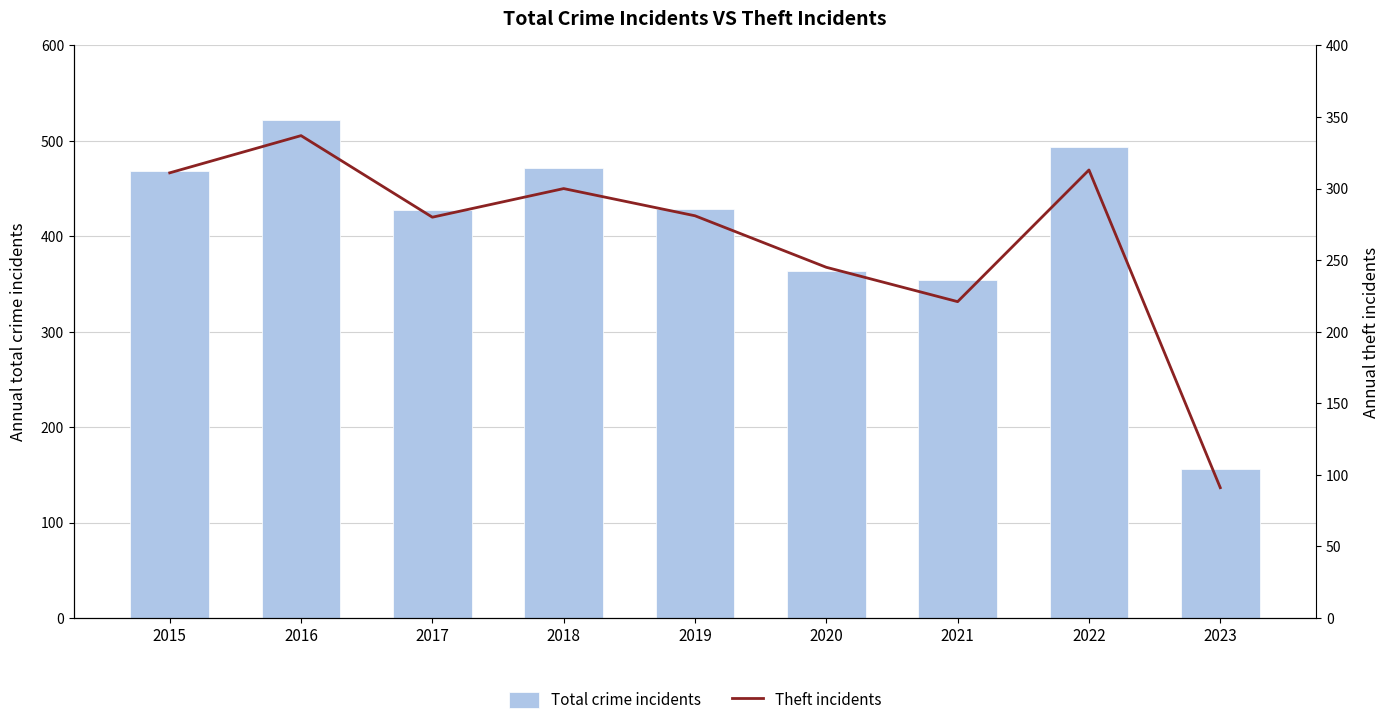

Reading left to right, what are all the values shown in this chart?

Total crime incidents: 468	522	428	472	429	364	354	494	156
Theft incidents: 311	337	280	300	281	245	221	313	91